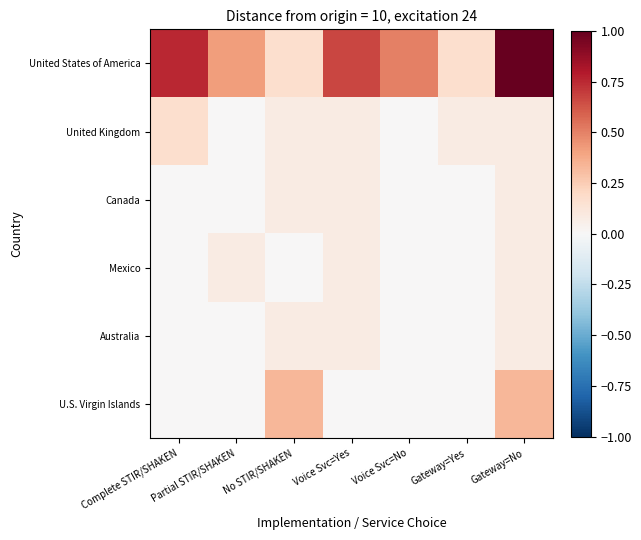

Rank the series at Gateway=No from lowest to highest value.

United Kingdom, Canada, Mexico, Australia, U.S. Virgin Islands, United States of America